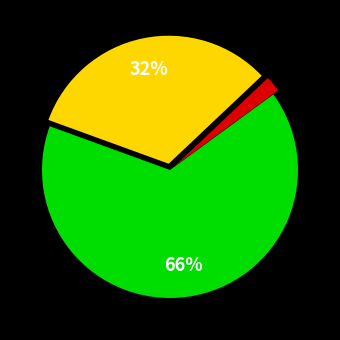

To the nearest percent, what is the difference between the largest and smallest slice percentages?

64%